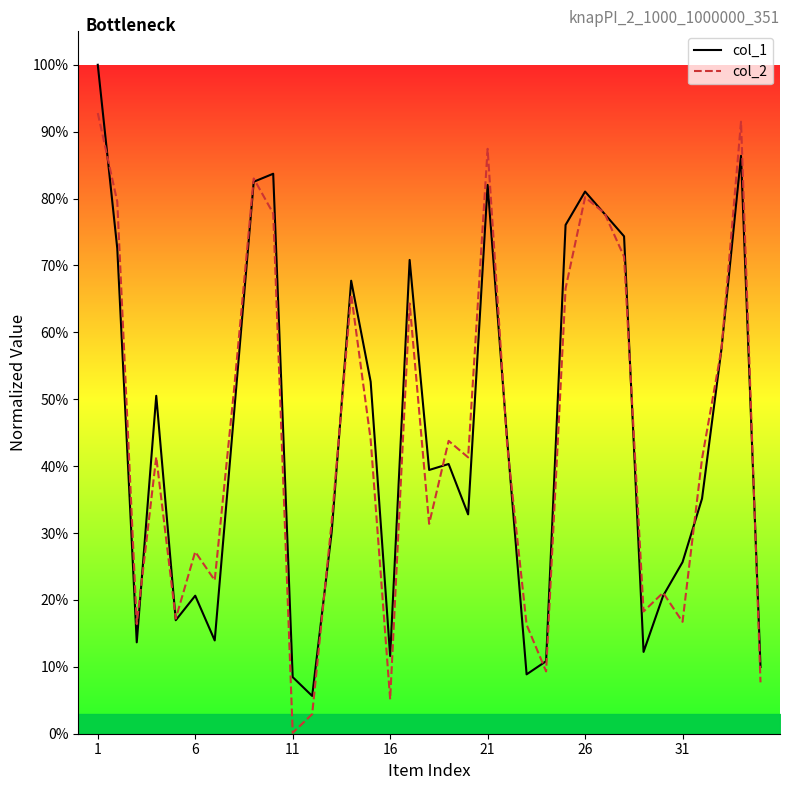

True or false: col_2 and col_1 intersect in this chart.

True